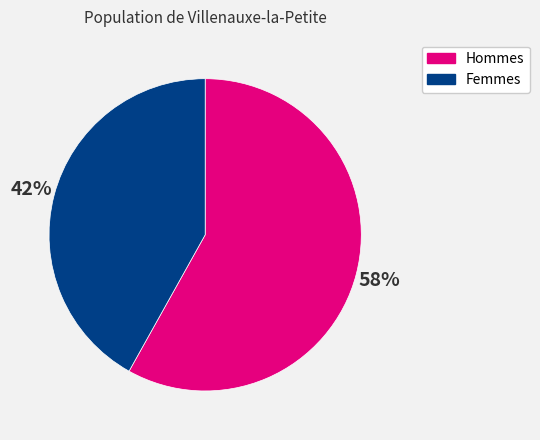

Is Femmes the majority of the pie?

No